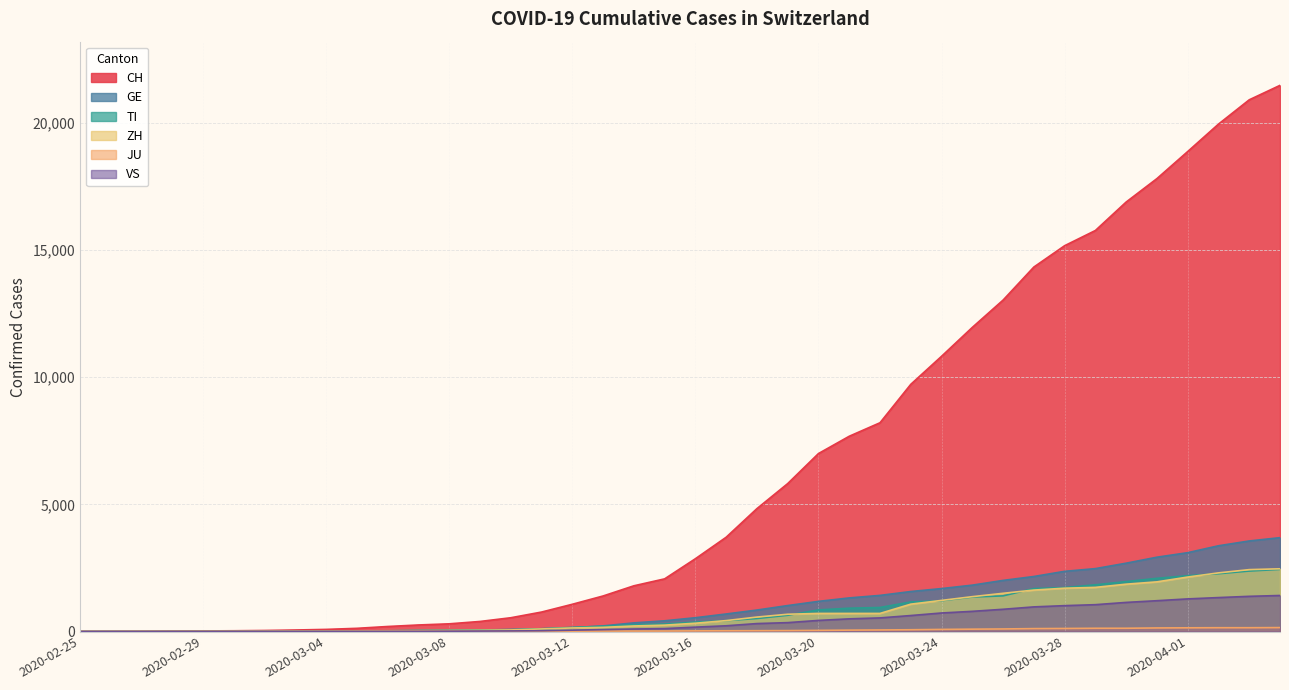

What is the label of the 3rd point from the left?

2020-02-27